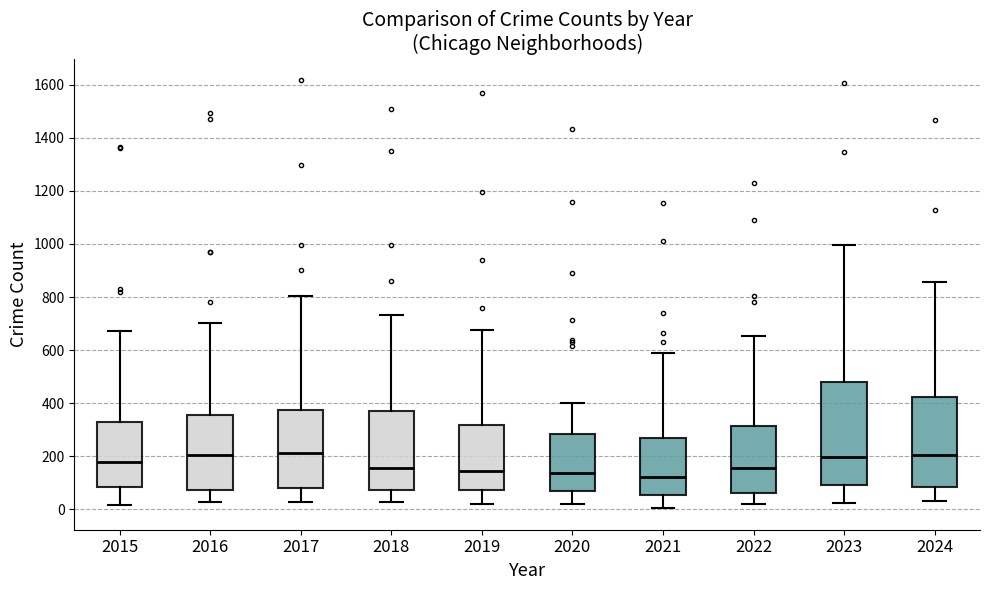

Reading left to right, transcribe this box plot: for each box, give where its median line is, the range the box spans, and where its two whiskers end, as read against the y-axis. The values are not printed on the chart, so give them approximately, as read against the axis.

2015: median 180, box 80 to 320, whiskers 20 to 680
2016: median 200, box 80 to 360, whiskers 20 to 700
2017: median 220, box 80 to 380, whiskers 20 to 800
2018: median 160, box 80 to 380, whiskers 20 to 740
2019: median 140, box 80 to 320, whiskers 20 to 680
2020: median 140, box 60 to 280, whiskers 20 to 400
2021: median 120, box 60 to 260, whiskers 0 to 600
2022: median 160, box 60 to 320, whiskers 20 to 660
2023: median 200, box 100 to 480, whiskers 20 to 1000
2024: median 200, box 80 to 420, whiskers 20 to 860